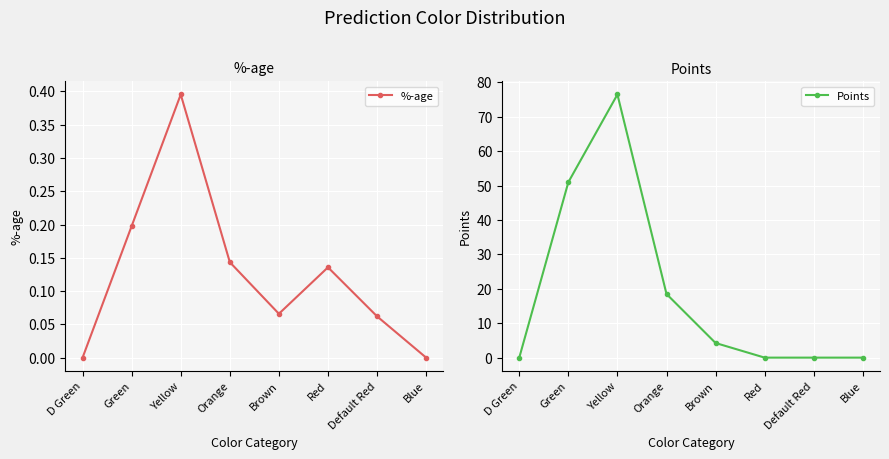

Where is %-age nearest to the value 0?

D Green